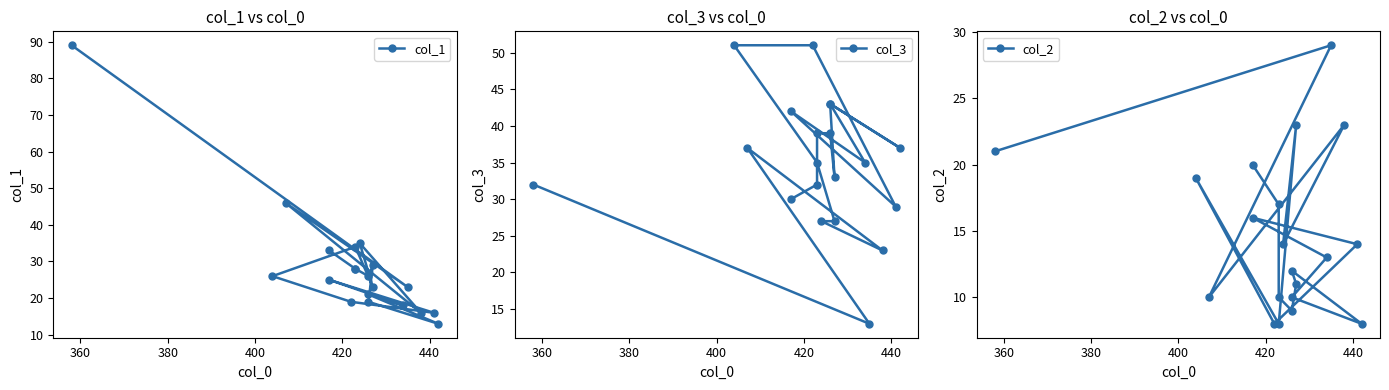

How many interior local valleys does the col_2 series have?

6